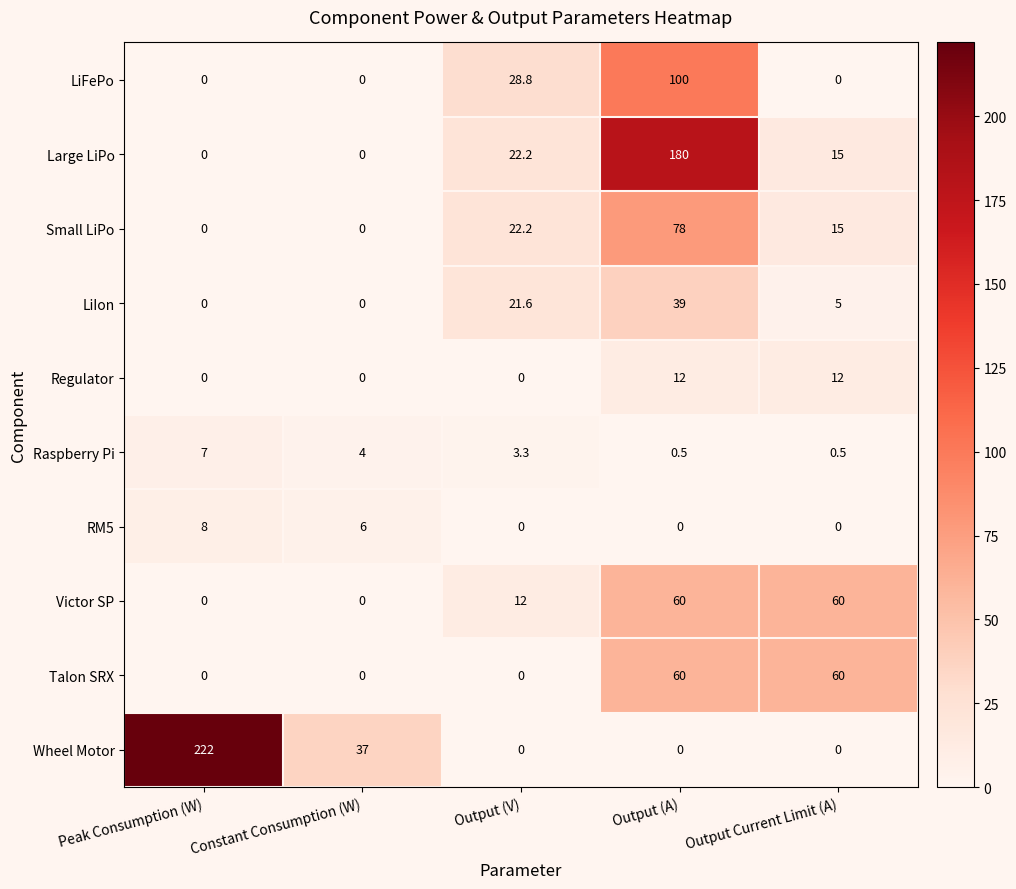

What is the difference between the LiFePo values at Output (A) and Constant Consumption (W)?

100.0